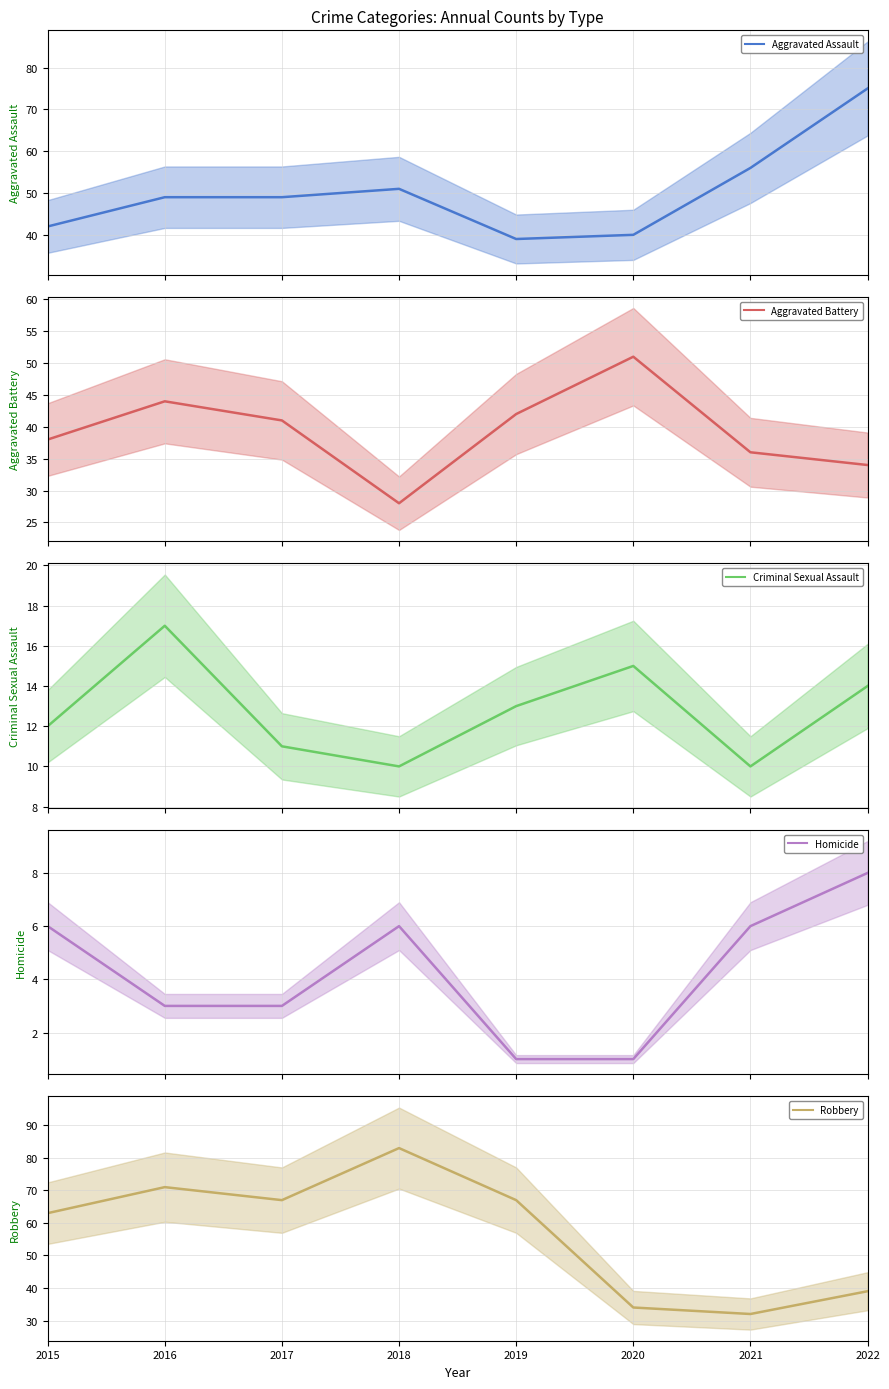

Read the Homicide value at 2015.

6